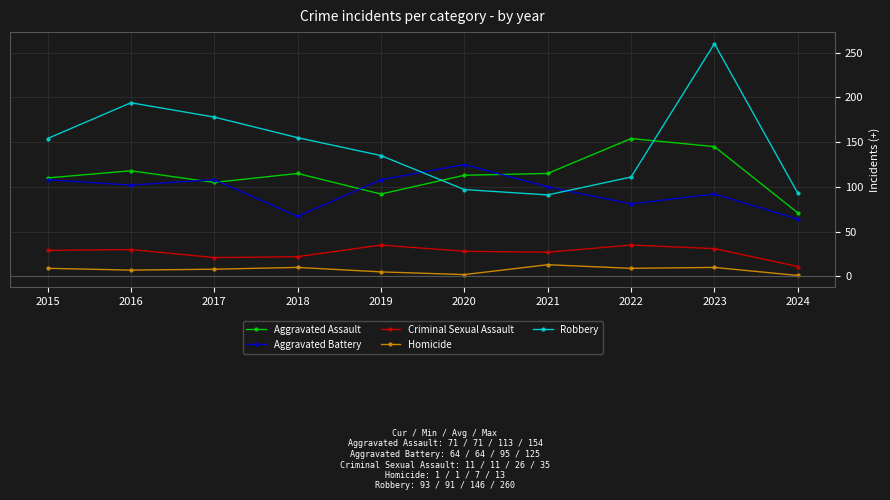

Which series changed the most between 2017 and 2018?

Aggravated Battery